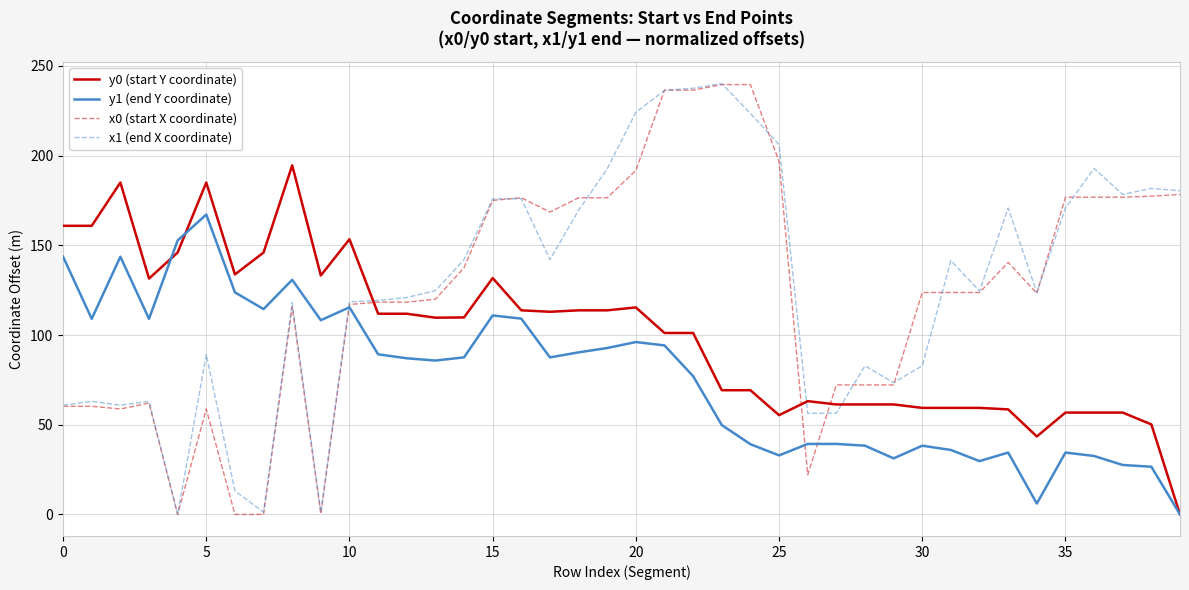

Which series ends up on top after the final intersection of x1 (end X coordinate) and y0 (start Y coordinate)?

x1 (end X coordinate)